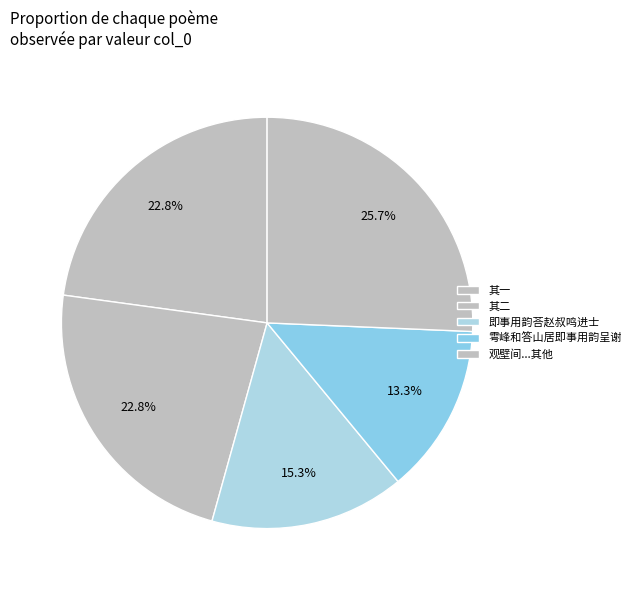

Which category has the biggest portion of the pie?

观壁间...其他